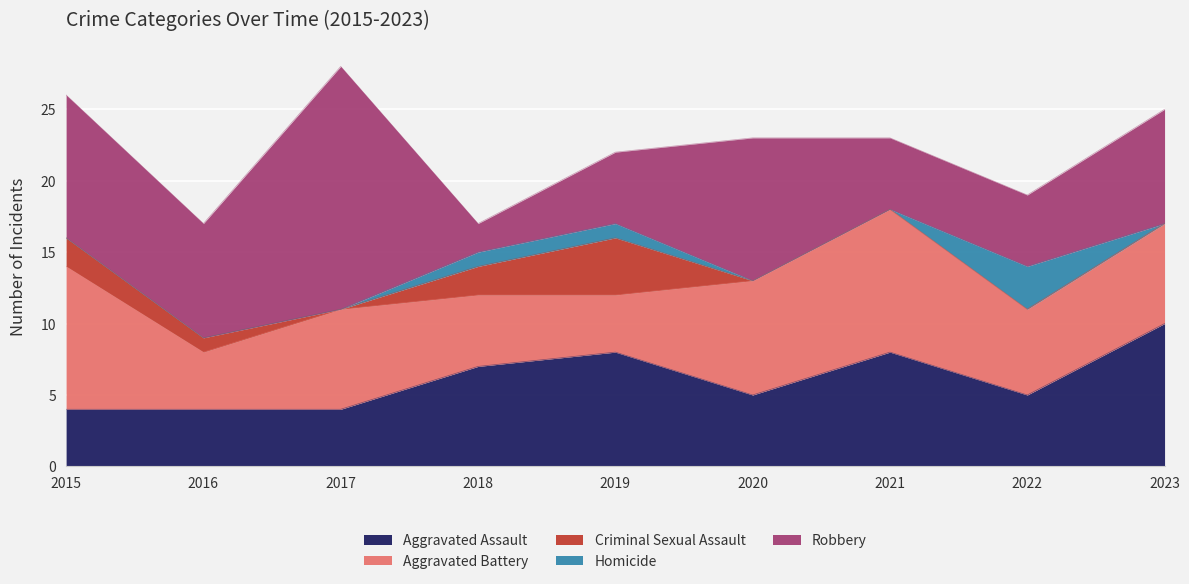

What is the difference between the Aggravated Battery values at 2015 and 2023?

3